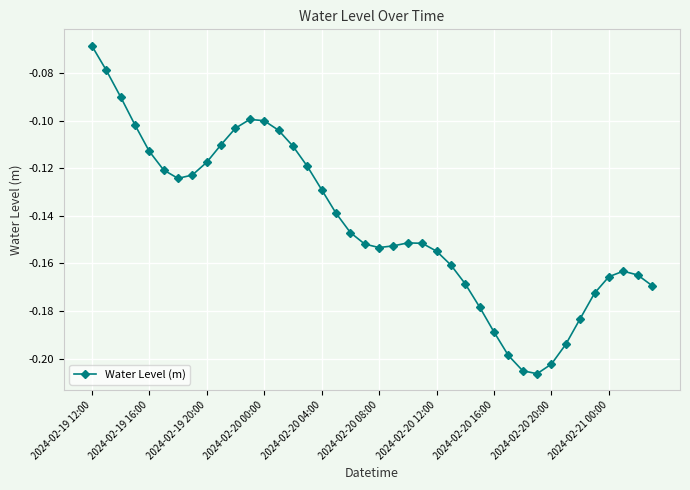

True or false: the data has more than 2 interior local peaks.

True